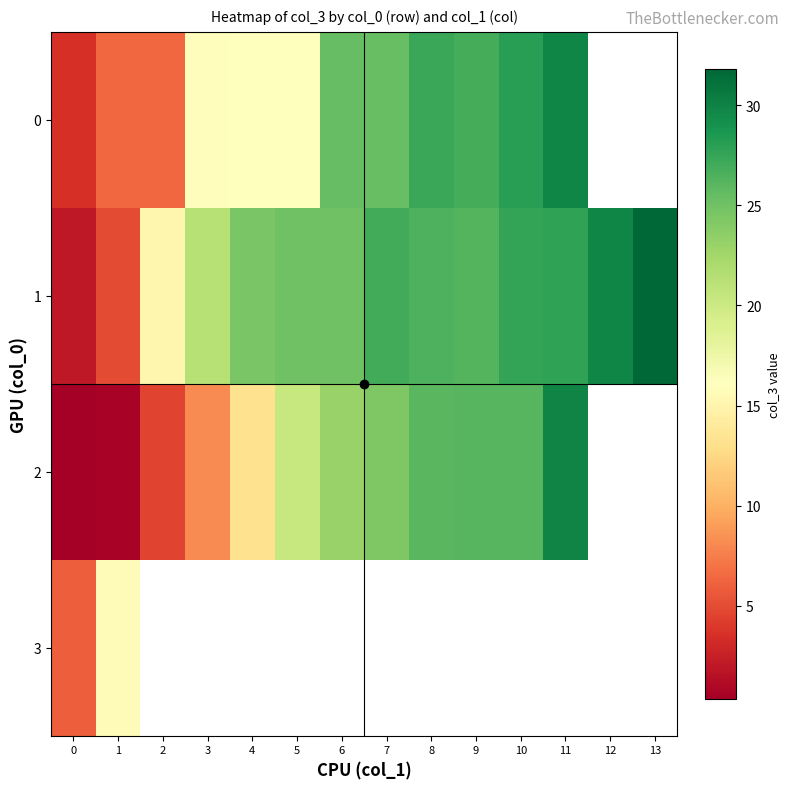

What is the sum of the row_1 values at 4 and 12?

54.2